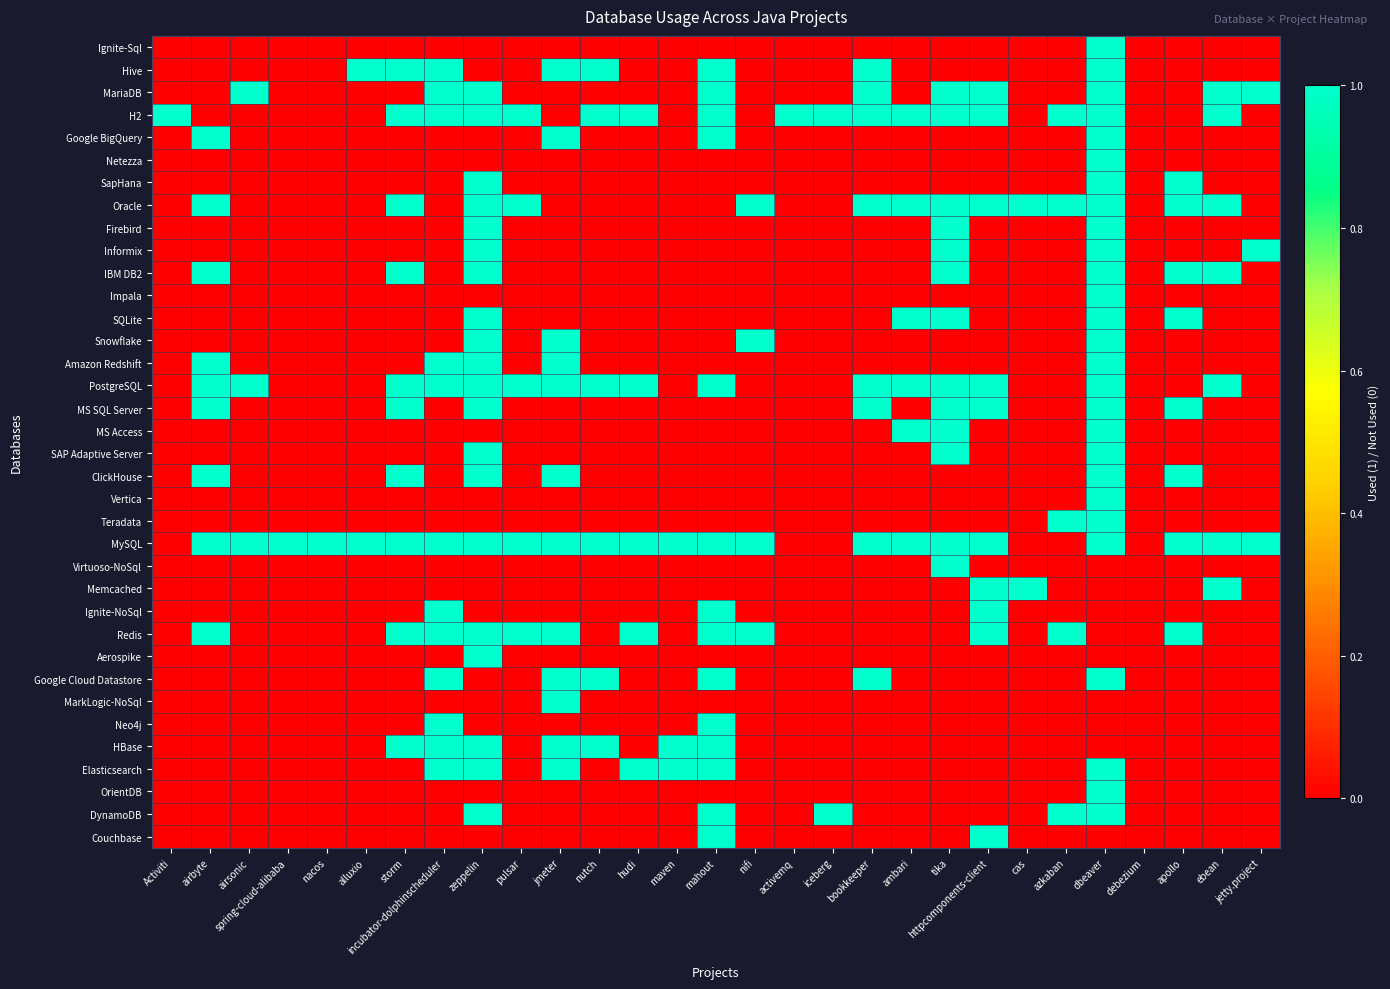

Which series has the largest range (max minus min)?

Ignite-Sql